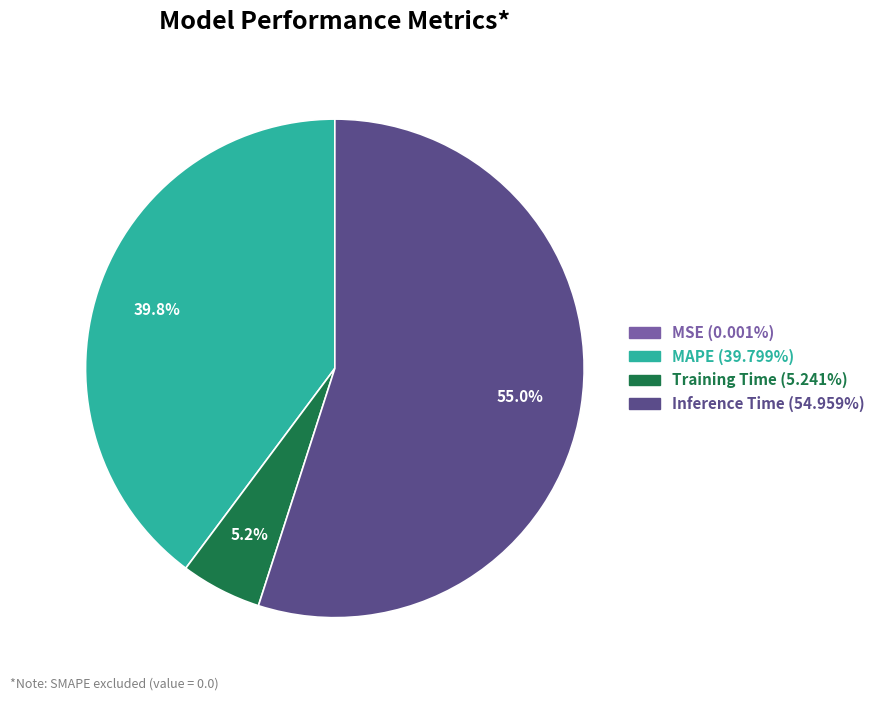

Which category has the biggest portion of the pie?

Inference Time